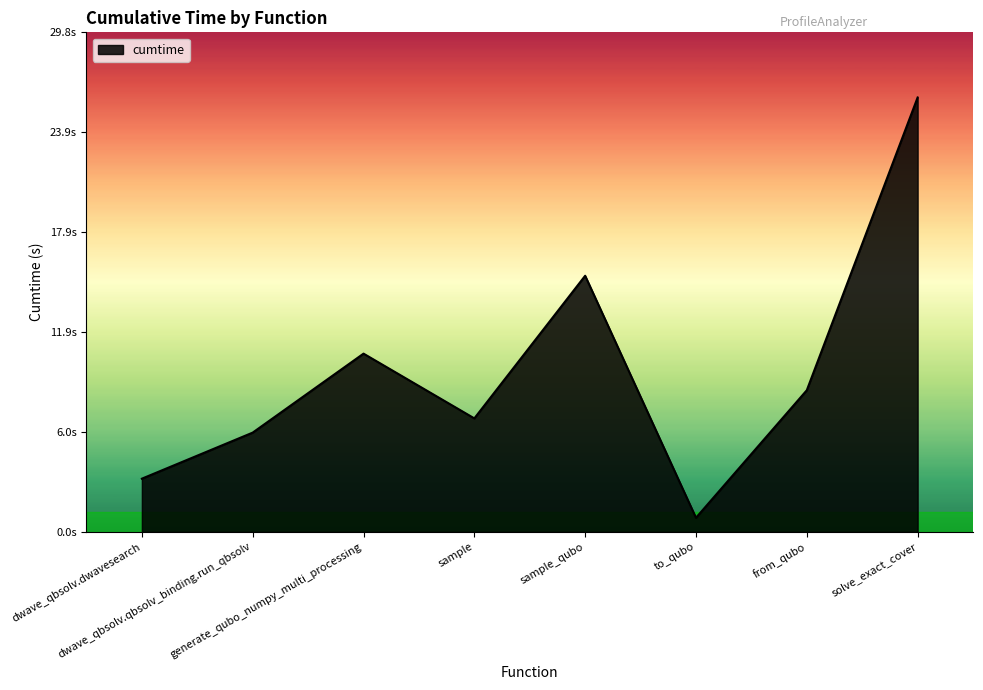

Does the chart display data point markers on the line(s)?

No